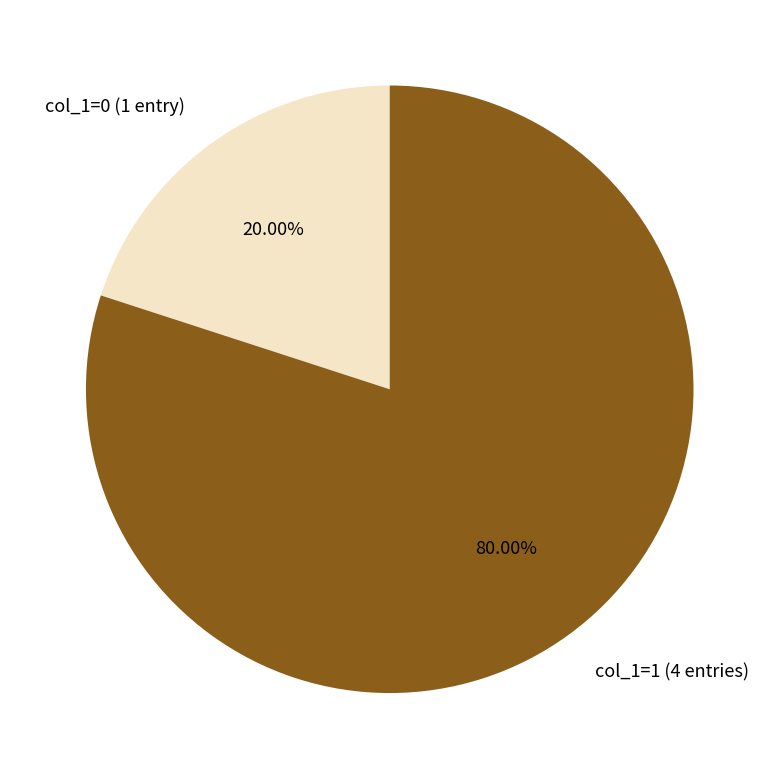

Combined, do col_1=0 (1 entry) and col_1=1 (4 entries) account for over 50%?

Yes